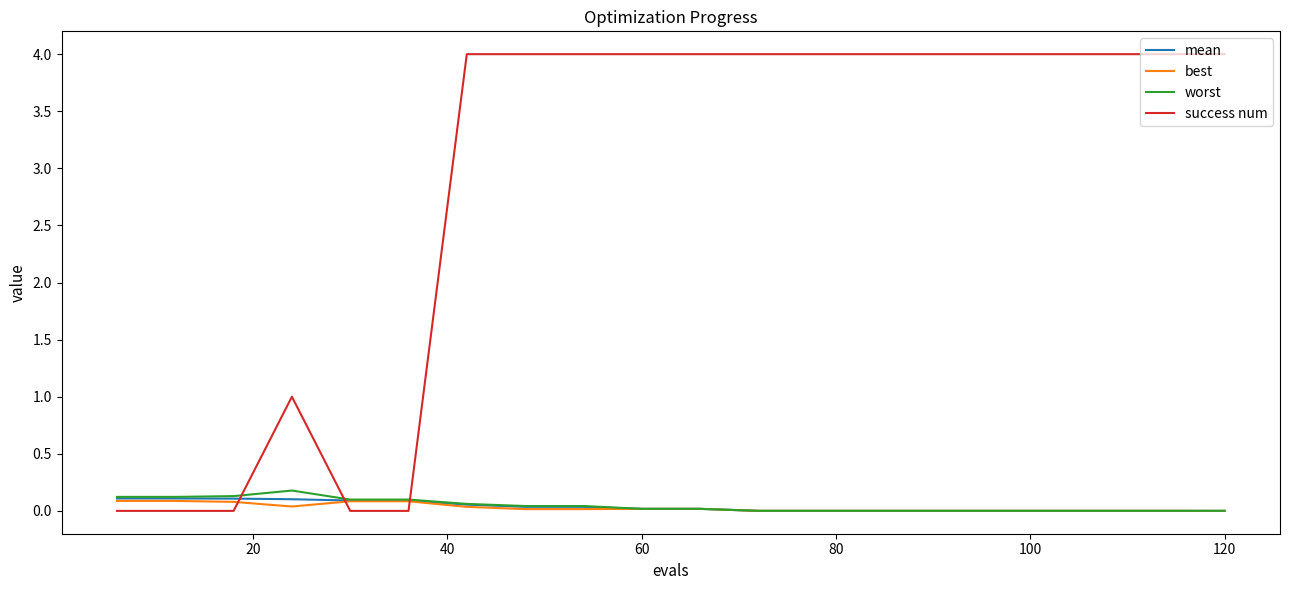

Which series has the largest range (max minus min)?

success num